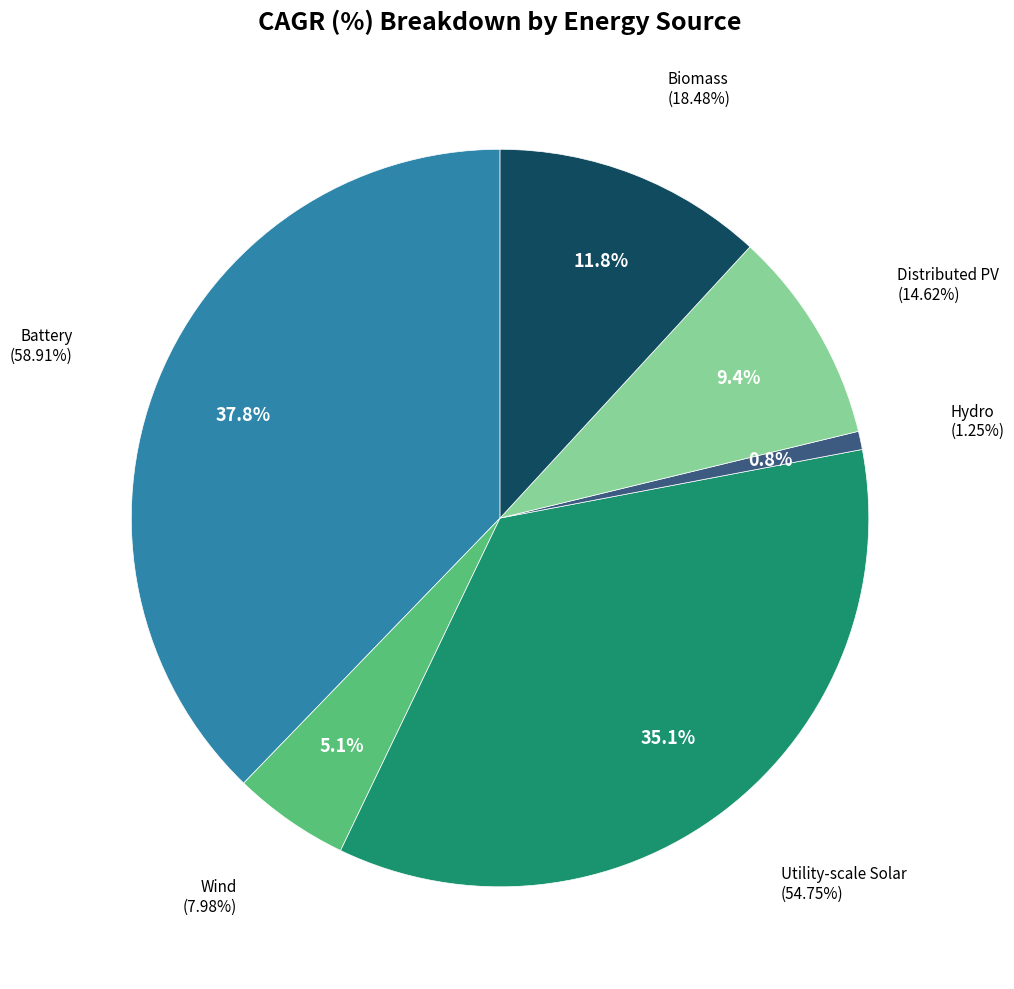

Count the number of slices in the pie.

6